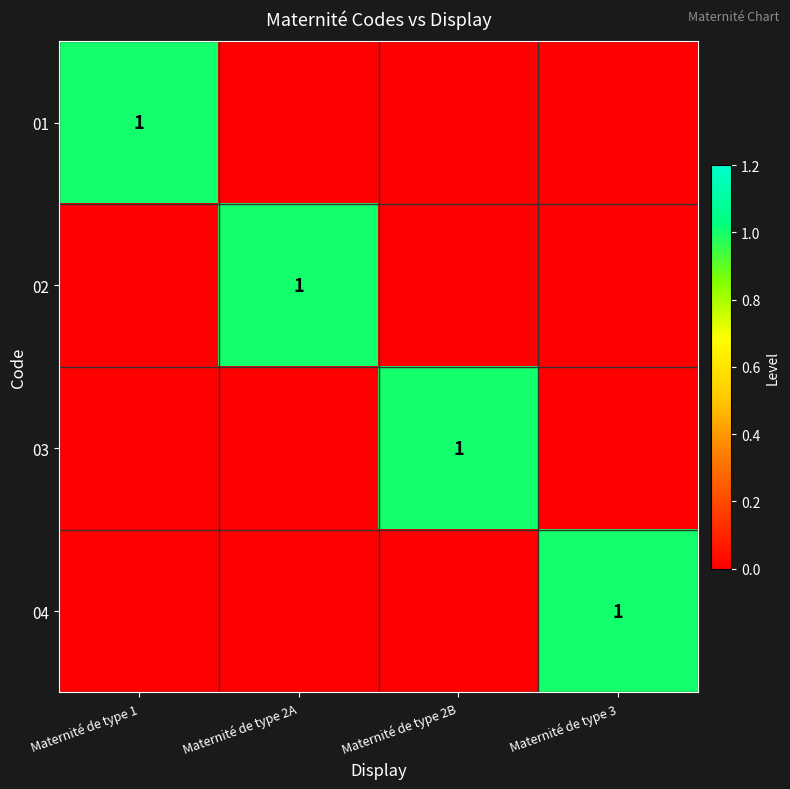

How many values in the 01 series exceed 0?

1